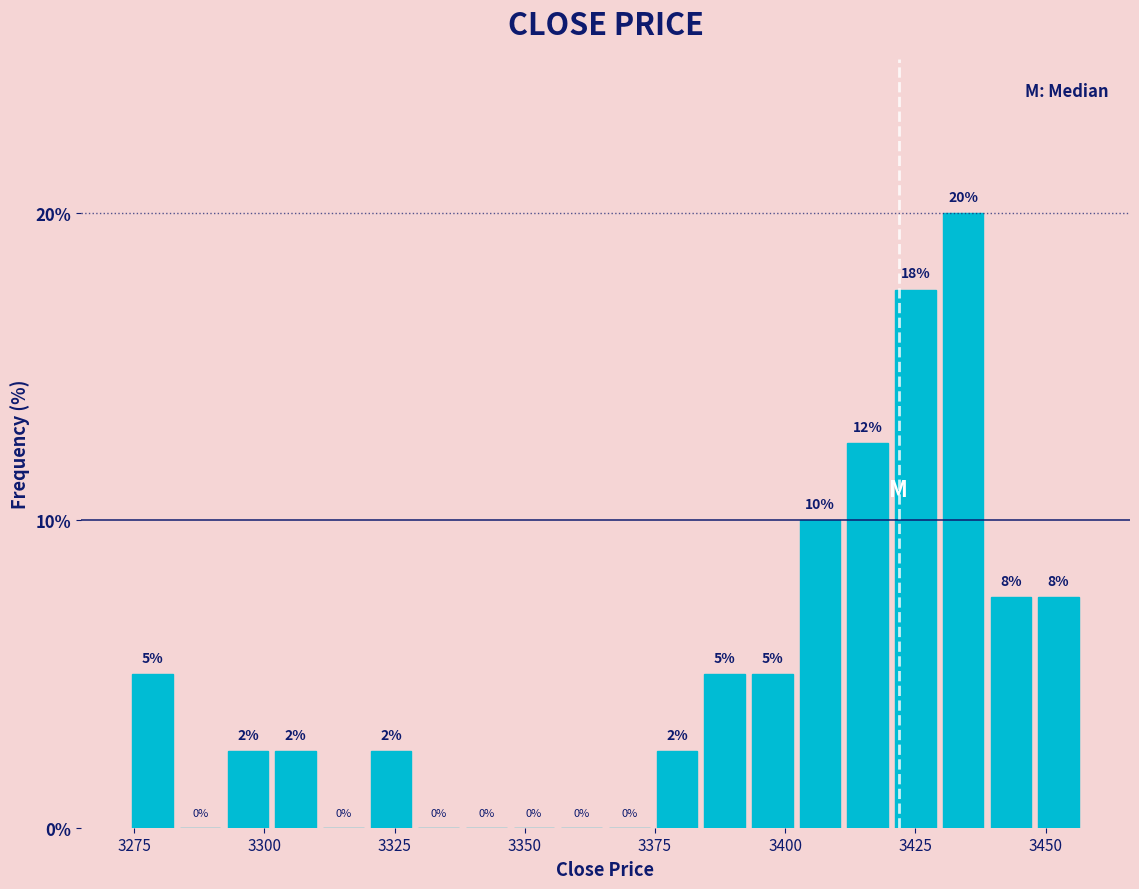

Around what value on the x-axis is the tallest bar? Give the approximate position of its centre, as read against the axis.

3435